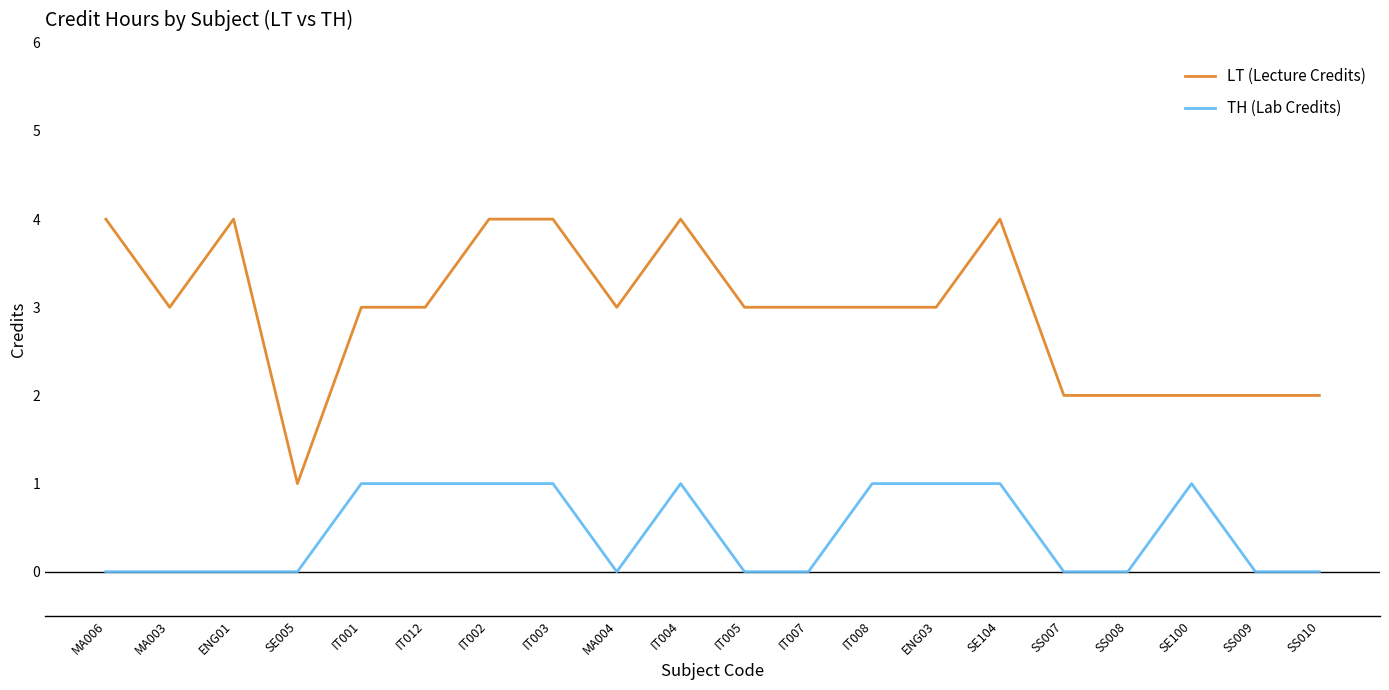

True or false: LT (Lecture Credits) and TH (Lab Credits) intersect in this chart.

False